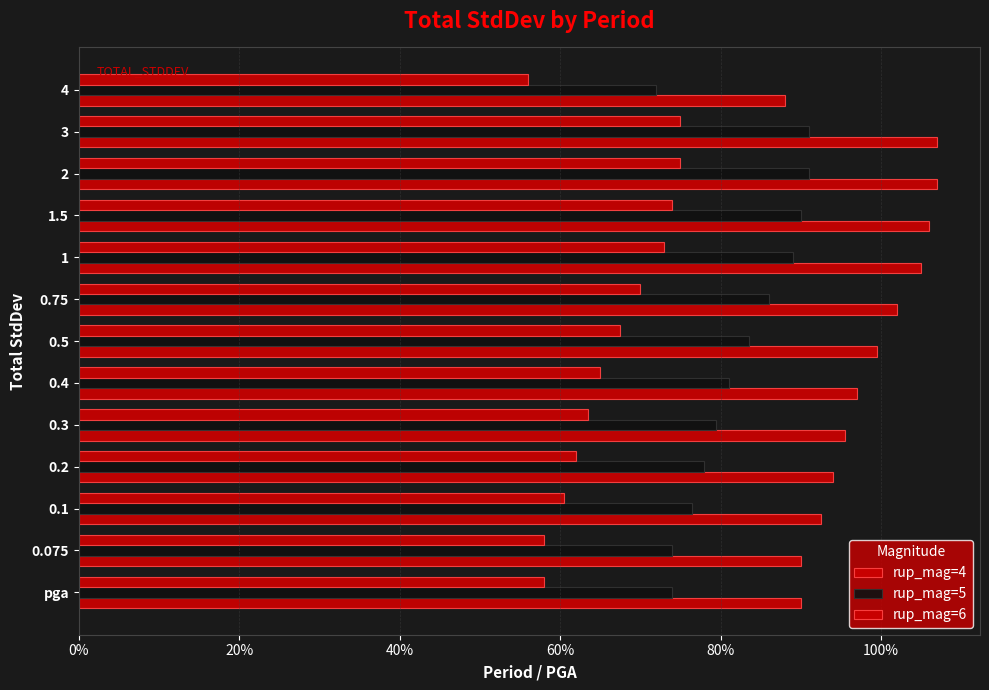

What are all the series names shown in the legend?

rup_mag=4, rup_mag=5, rup_mag=6